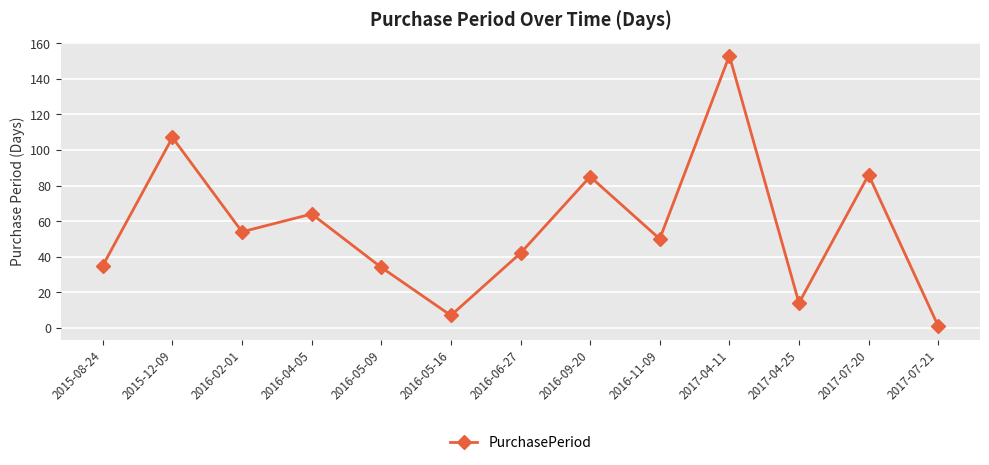

Is it true that the value at 2017-07-20 is 86?

True